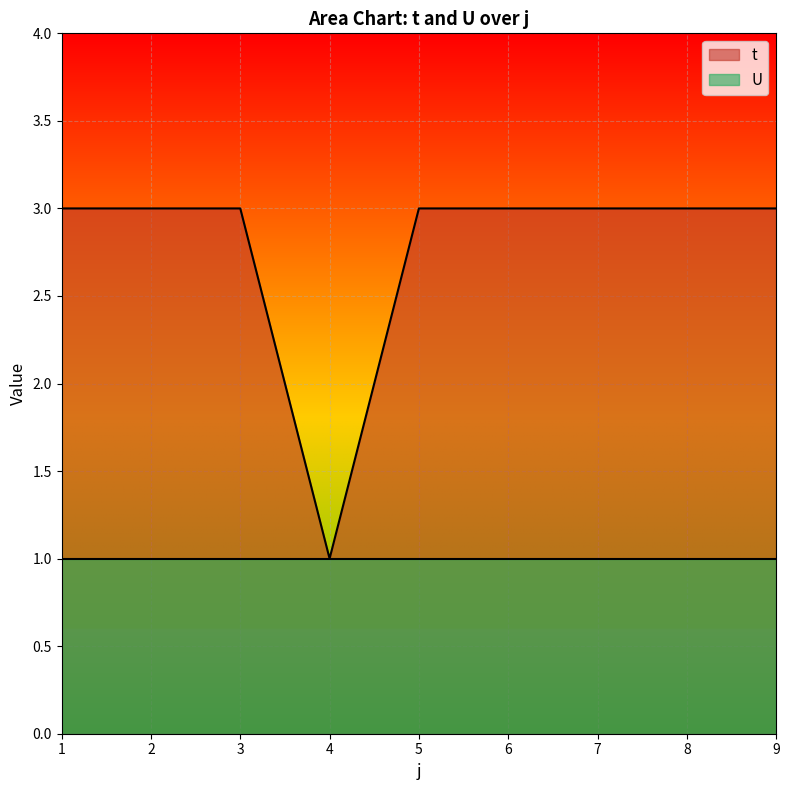

How many lines are shown in the chart?

2